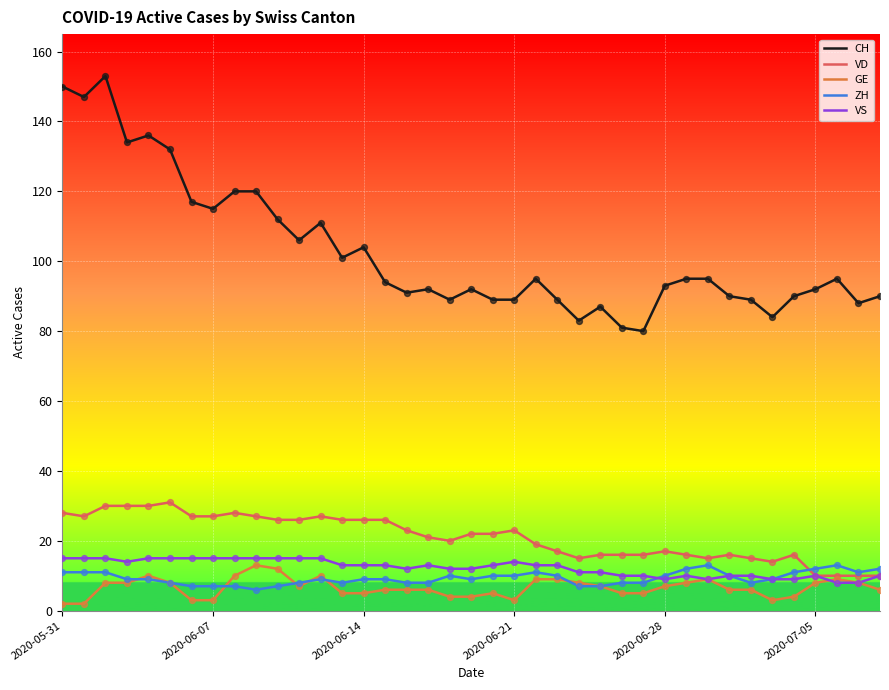

Which series has the widest spread of values?

CH